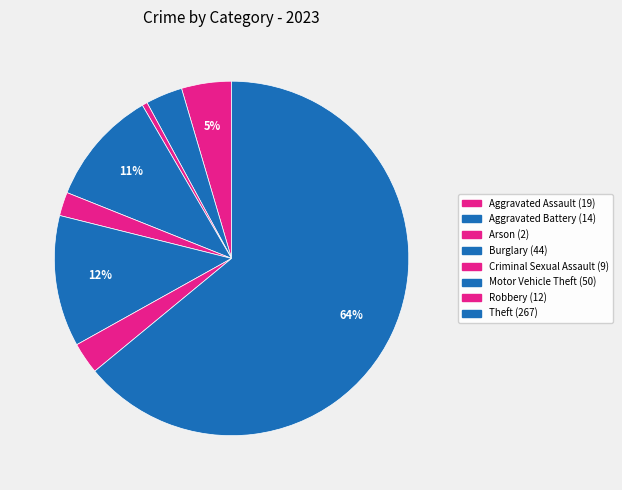

Count the number of slices in the pie.

8